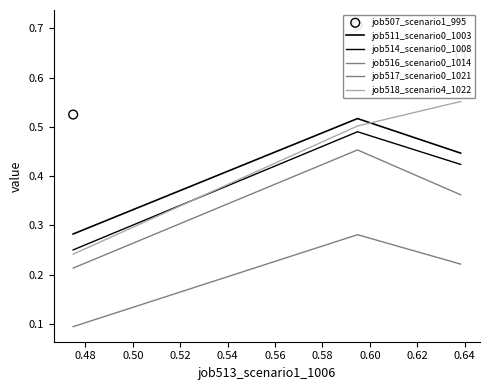

Which series has the largest total across all categories?

job507_scenario1_995